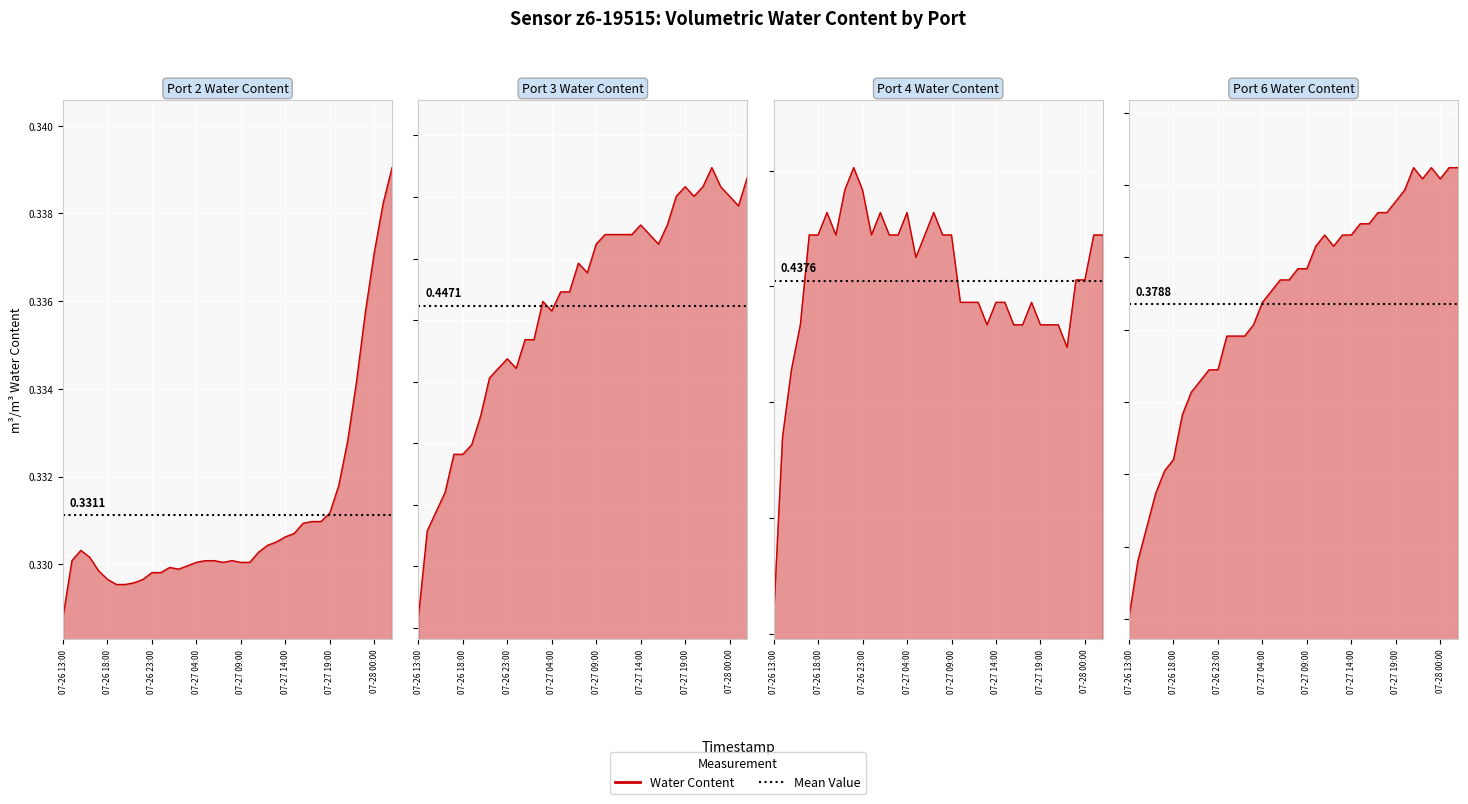

At which label does Port4 Water Content reach its minimum?

07-26 13:00